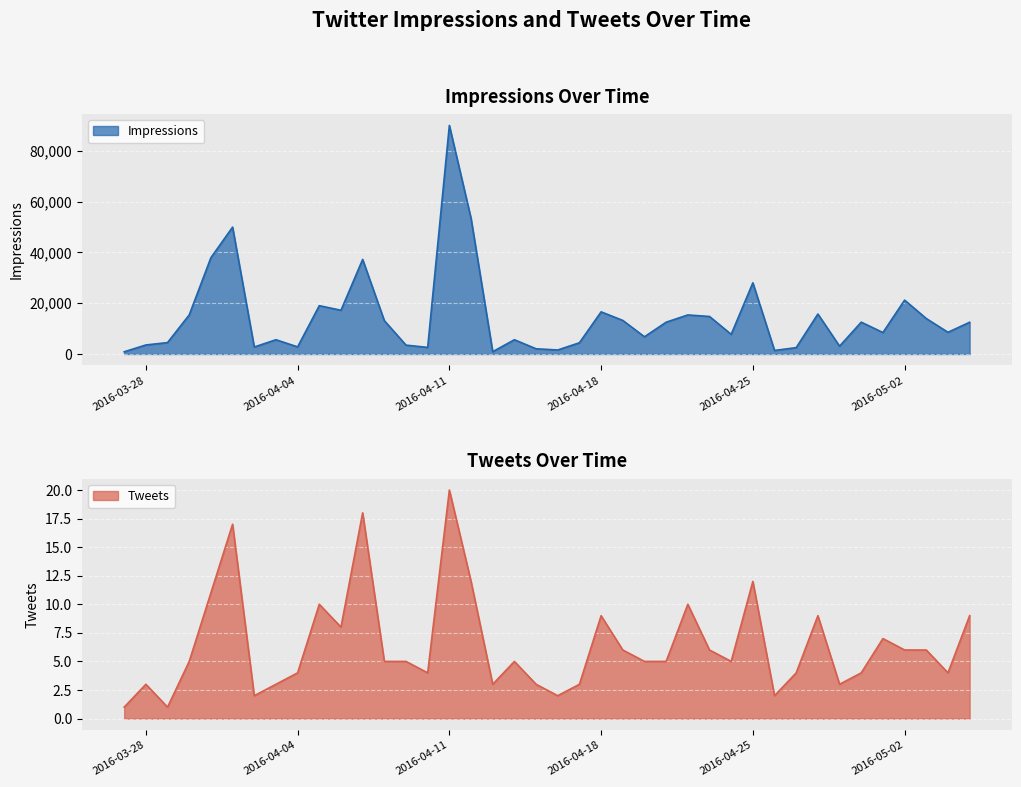

What is the label of the 19th point from the left?

2016-04-14